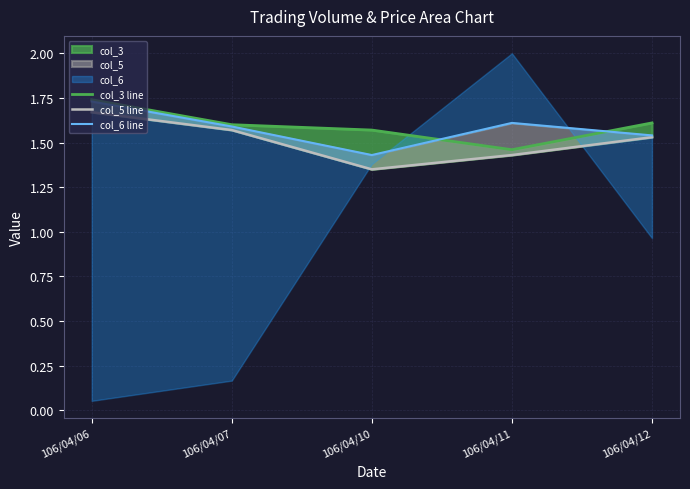

Rank the series by their average value, from highest to lowest.

col_3 line, col_6 line, col_5 line